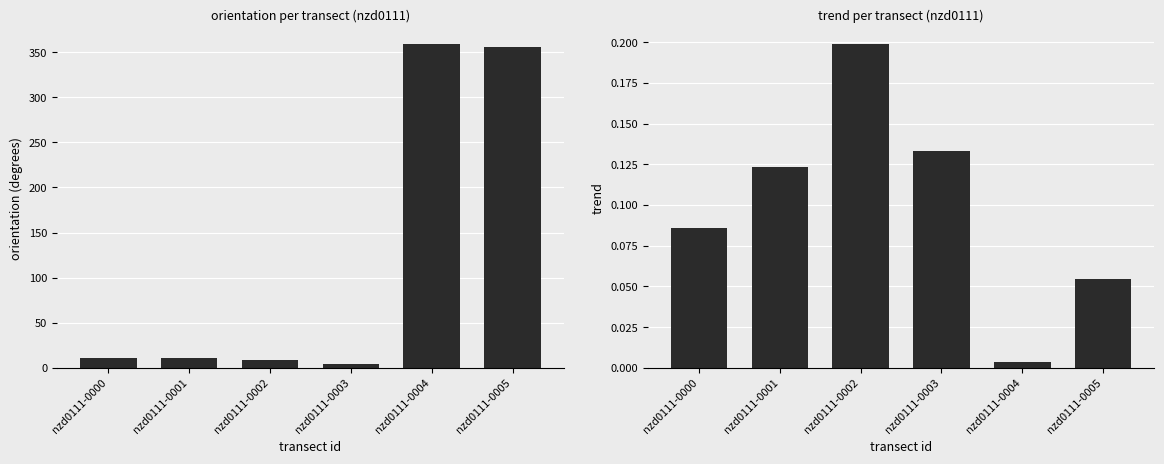

Reading left to right, list all the values displayed in this chart.

orientation: 10.9	10.6	8.7	4.3	358.6	355.6
trend: 0.1	0.1	0.2	0.1	0.0	0.1